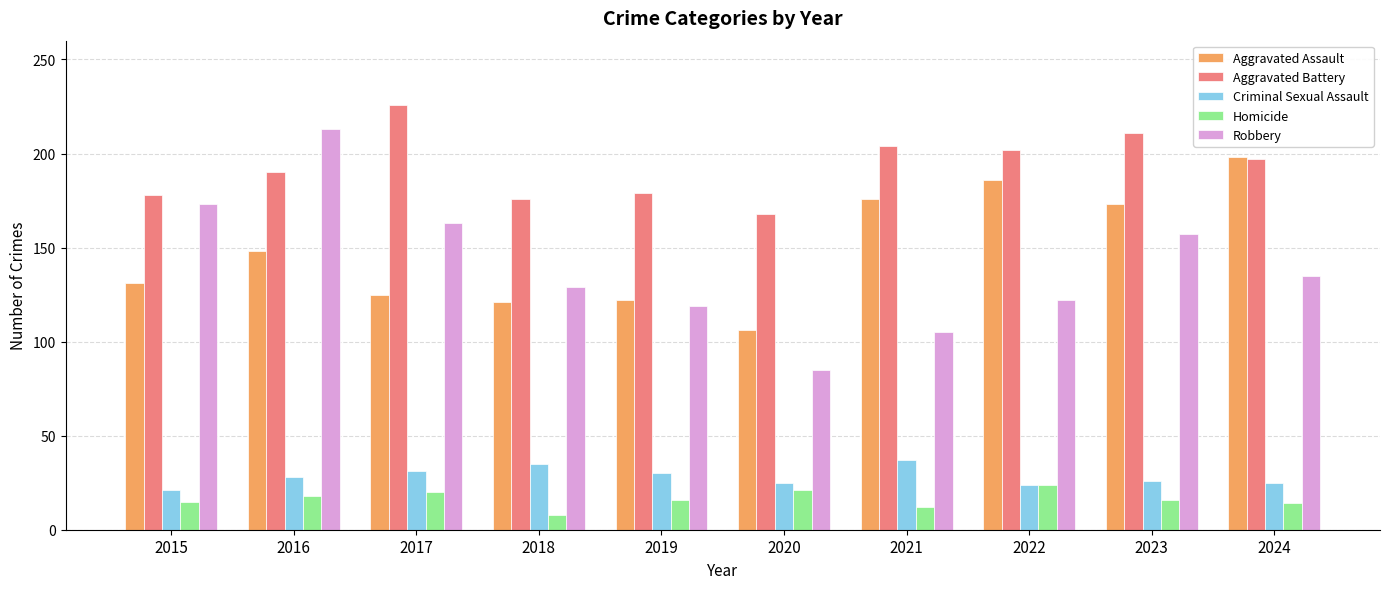

What is the smallest value displayed?

8